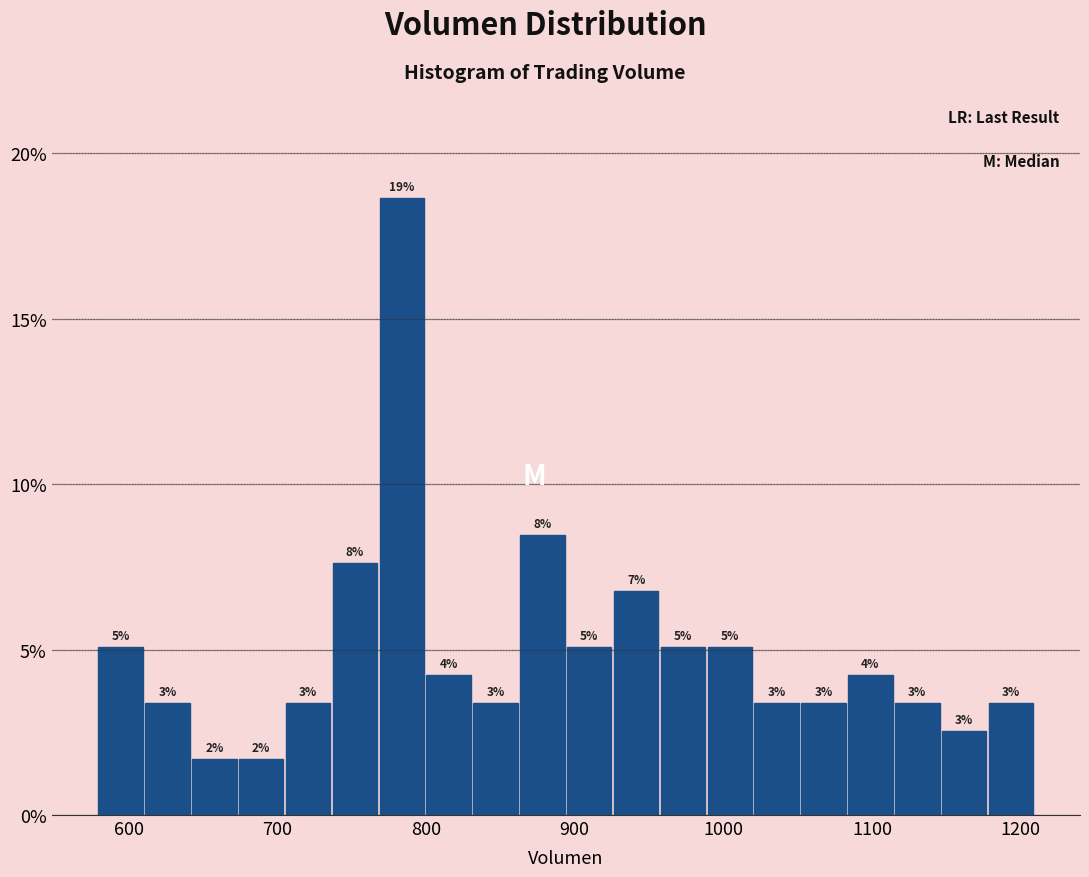

Around what value on the x-axis is the tallest bar? Give the approximate position of its centre, as read against the axis.

780